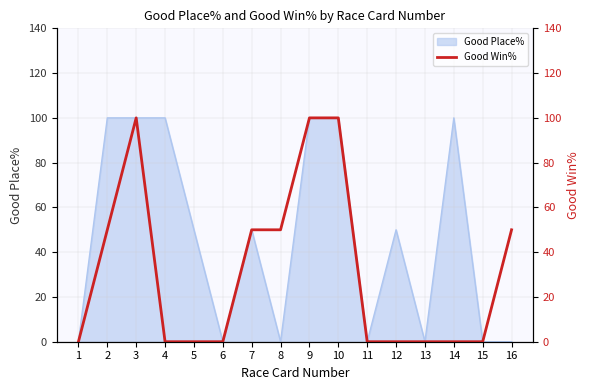

The Good Place% series shows 0 at 11. True or false?

True